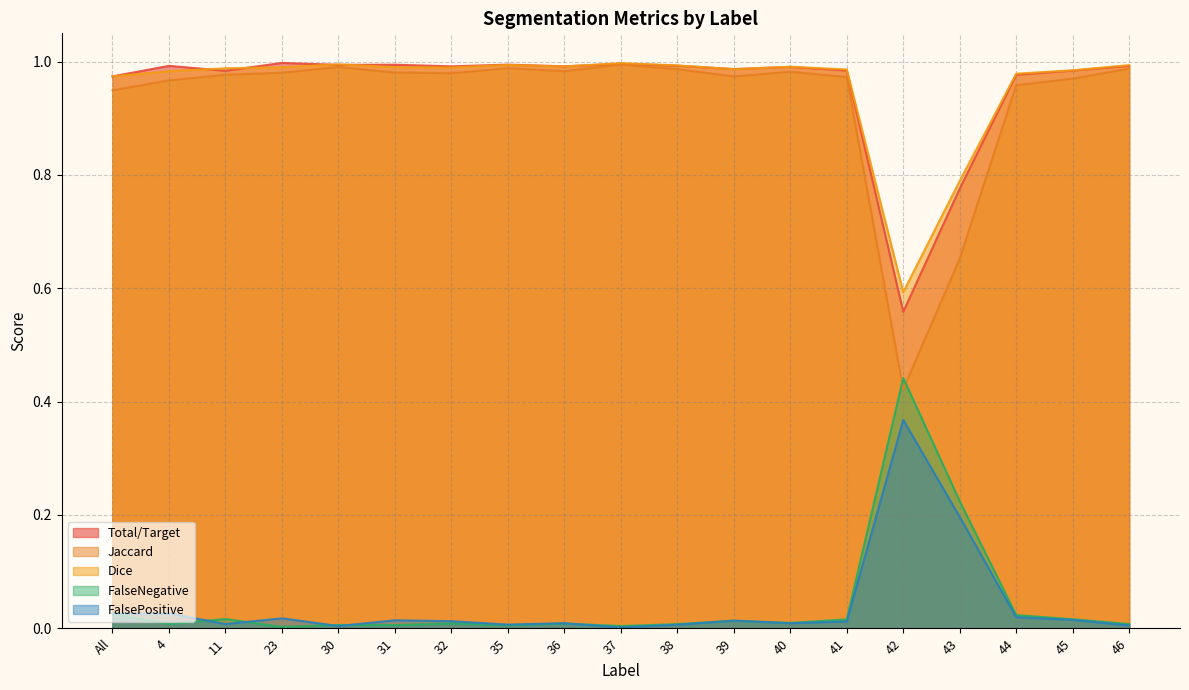

What is the lowest value of the Jaccard series?

0.4